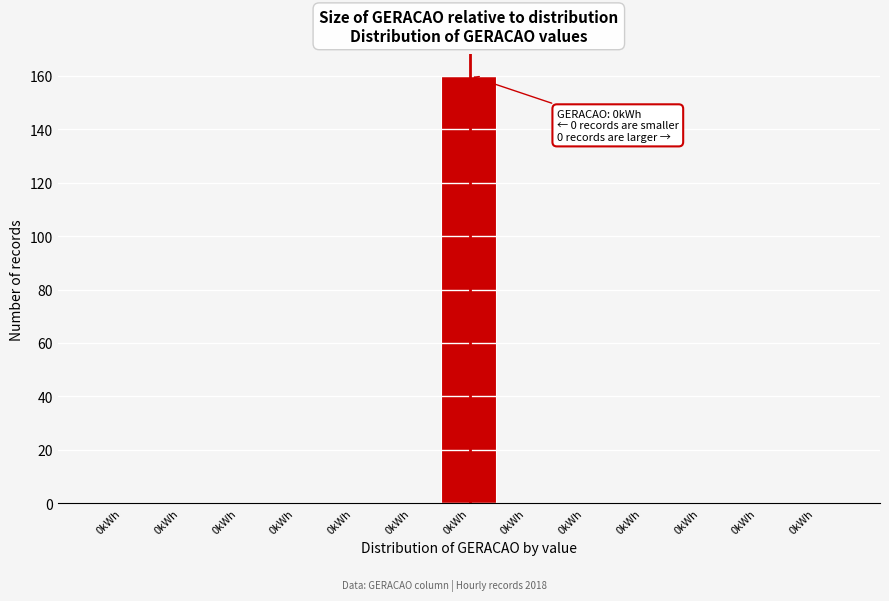

How many categories are shown in the chart?

13